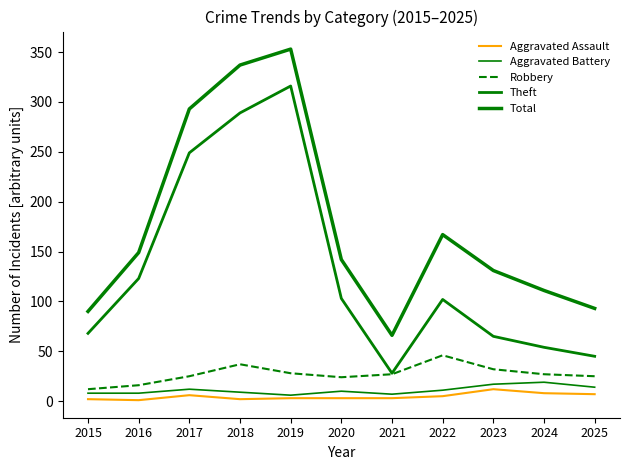

Between 2020 and 2021, which series saw the biggest shift?

Total